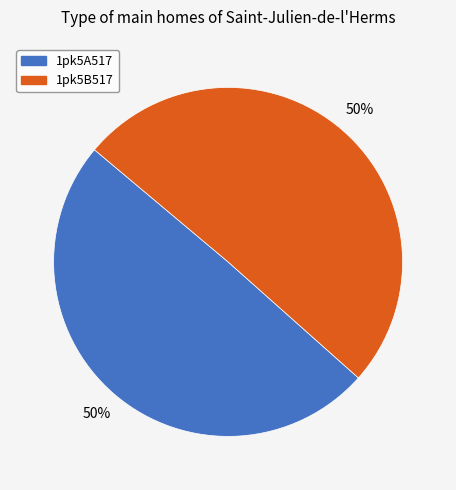

To the nearest percent, what is the combined percentage of 1pk5B517 and 1pk5A517?

100%